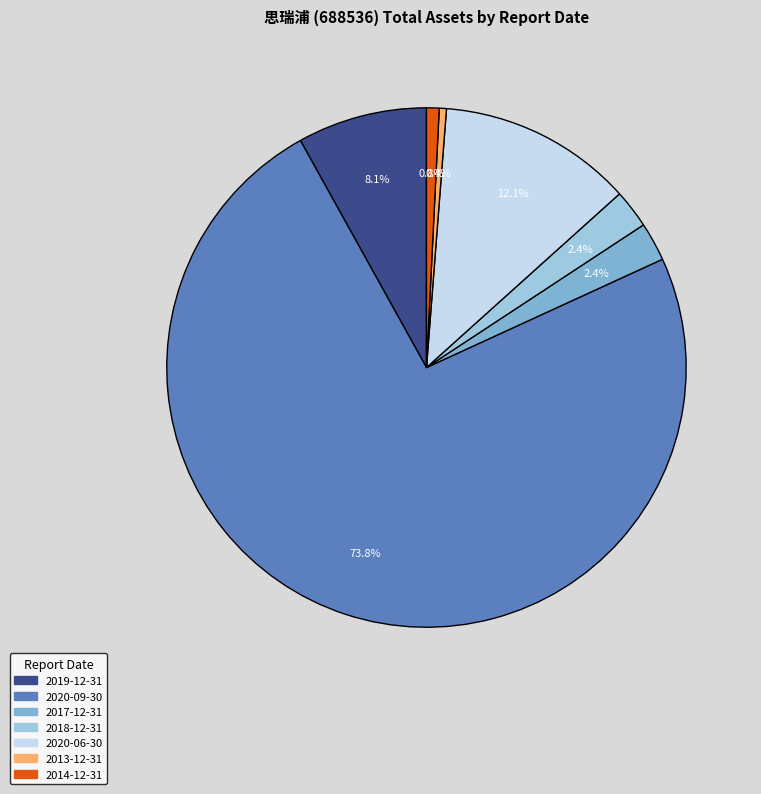

Is the sum of 2020-09-30 and 2019-12-31 greater than half?

Yes